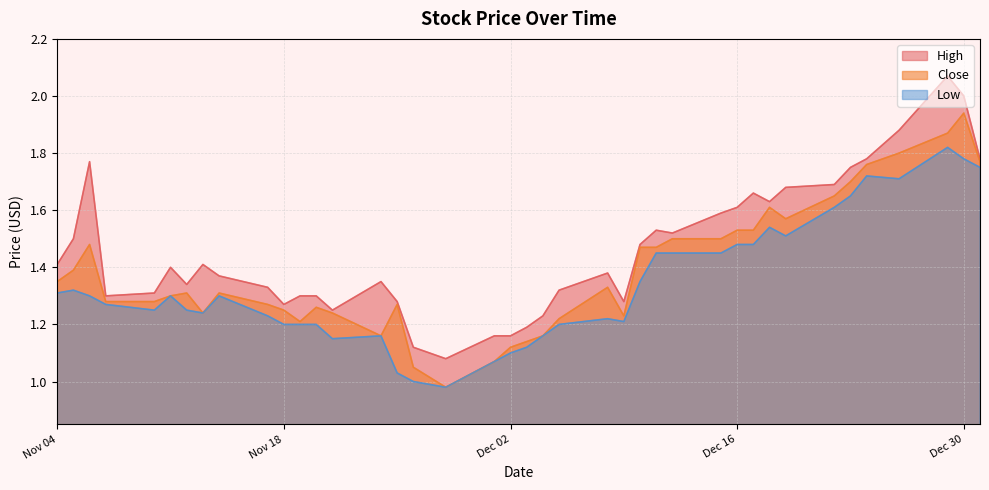

True or false: High and Low intersect in this chart.

False